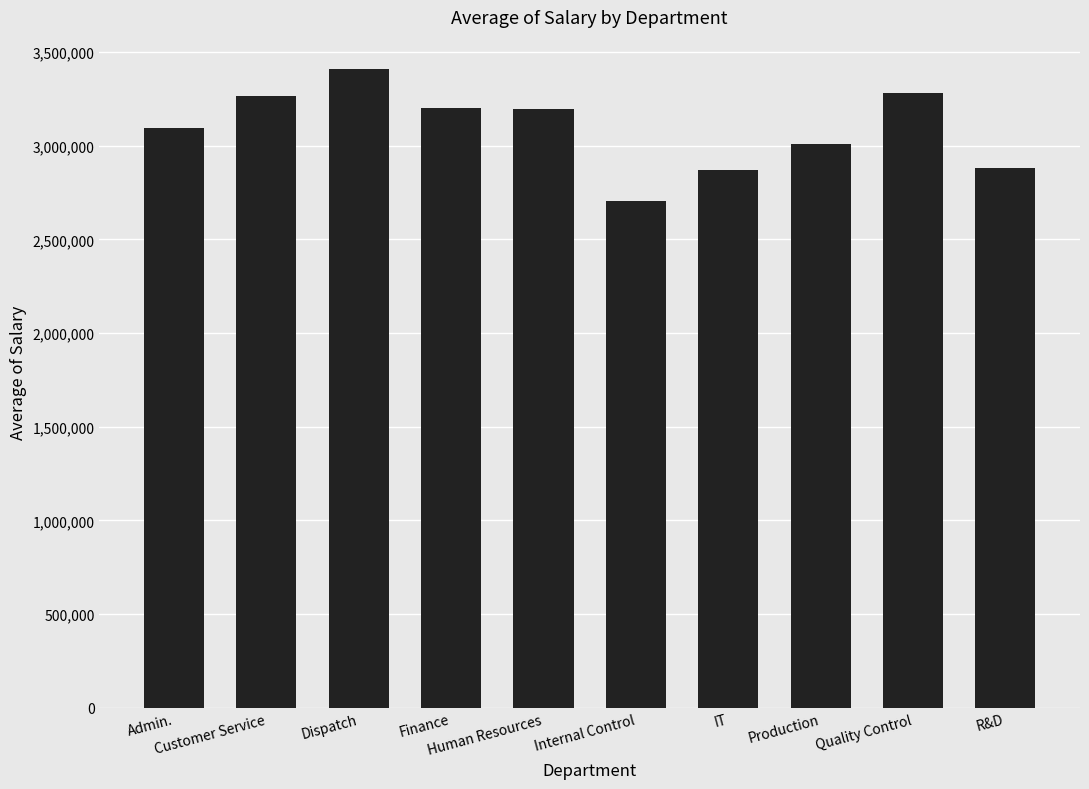

What is the maximum value shown in the chart?

3410409.7